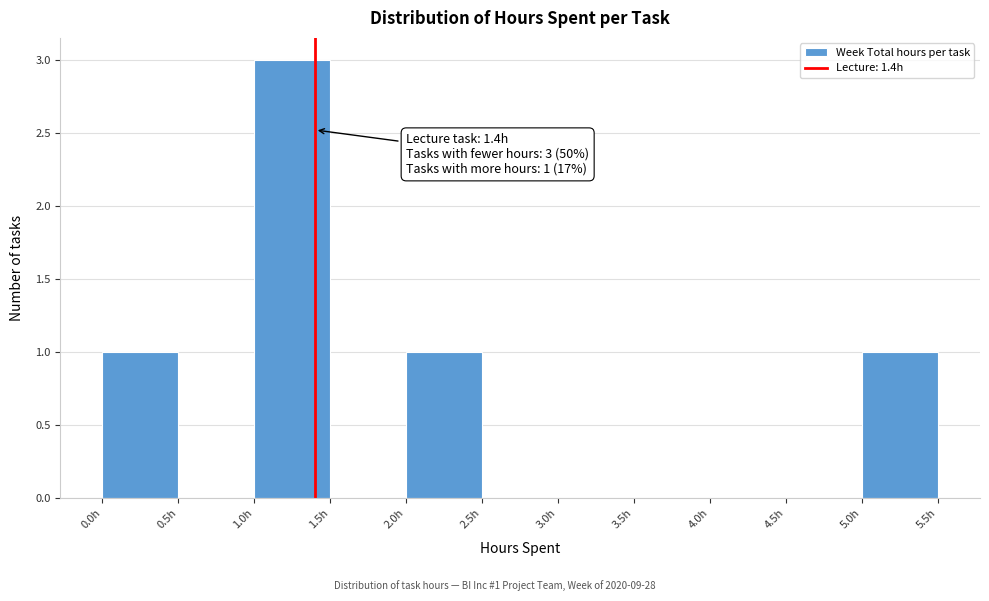

Which range on the x-axis has the tallest bar?

1.0 to 1.5